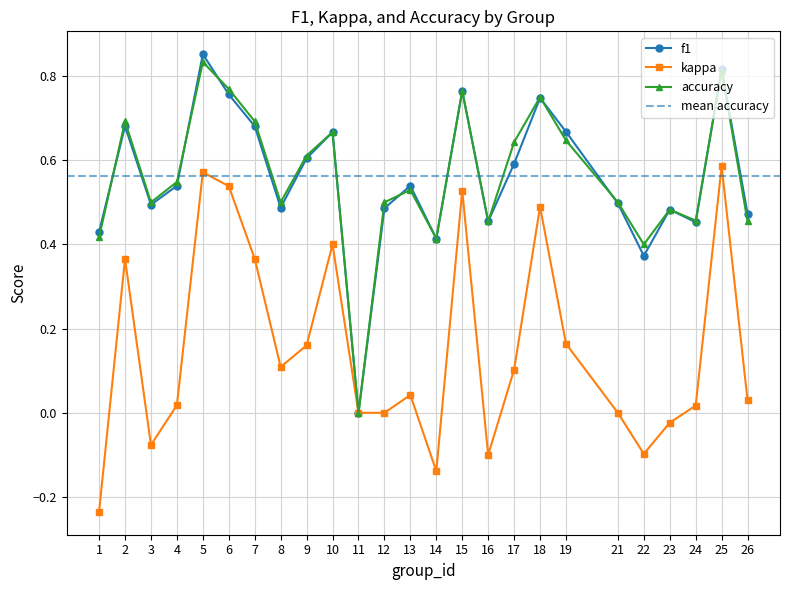

Rank the categories by kappa value from lowest to highest.

1, 14, 16, 22, 3, 23, 11, 12, 21, 24, 4, 26, 13, 17, 8, 9, 19, 2, 7, 10, 18, 15, 6, 5, 25